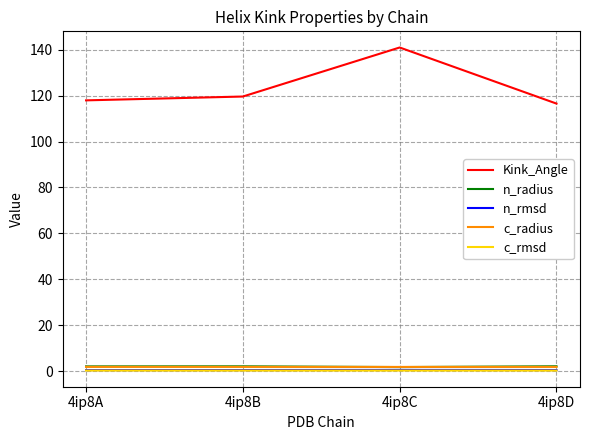

Is it true that n_radius equals 2.1 at 4ip8A?

True